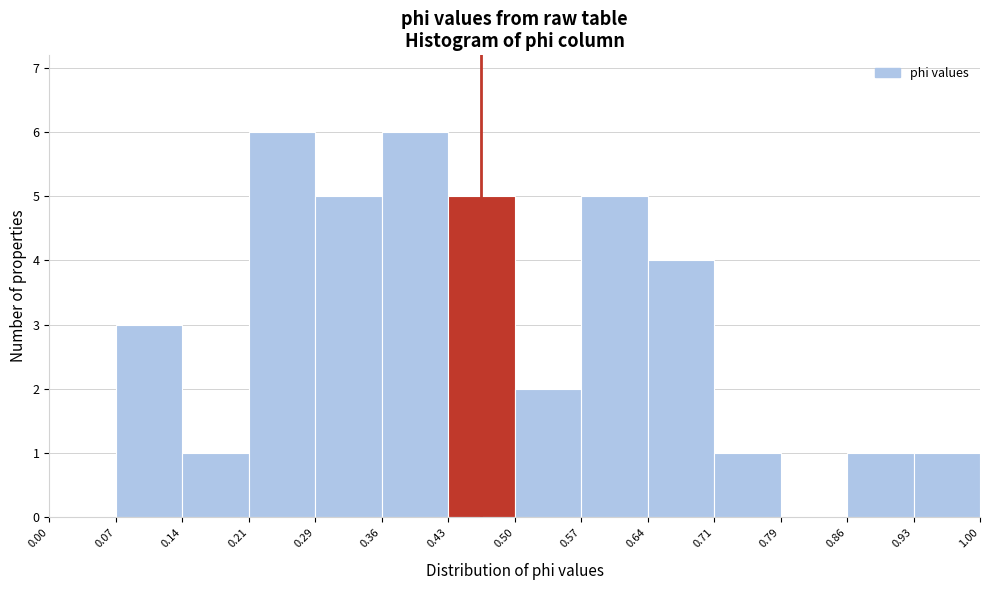

How tall is the bar that spans 0.21 to 0.29 on the x-axis? The values are not printed on the chart, so give them approximately, as read against the axis.

6